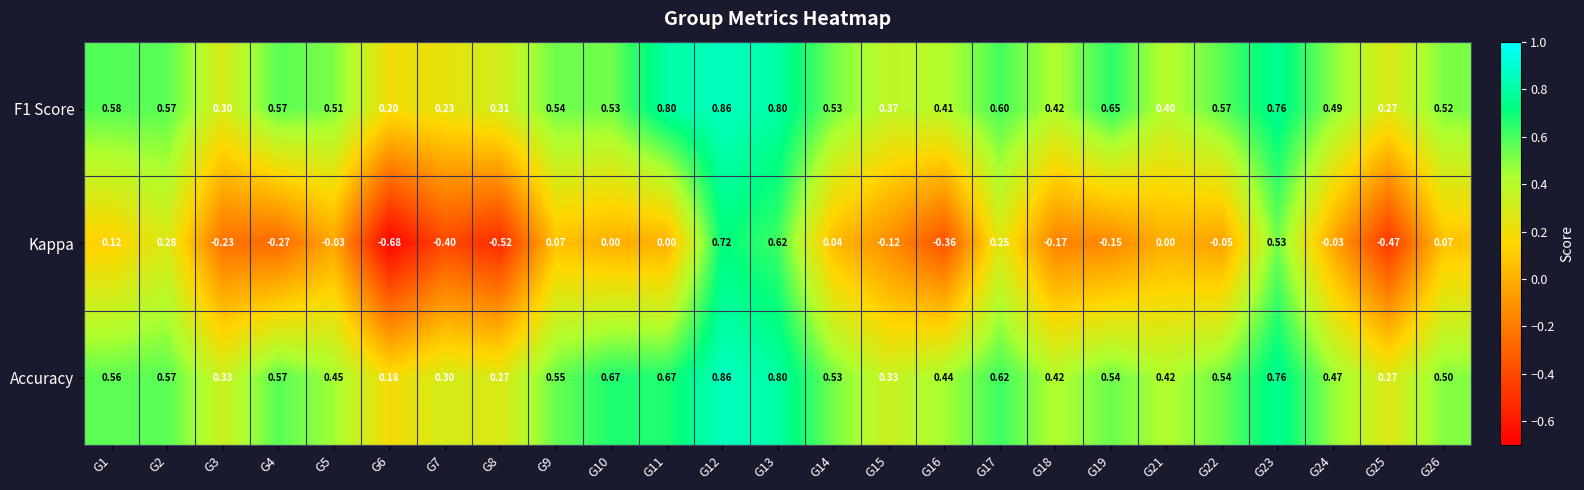

Is the value of Kappa at G25 greater than the value of Accuracy at G14?

No